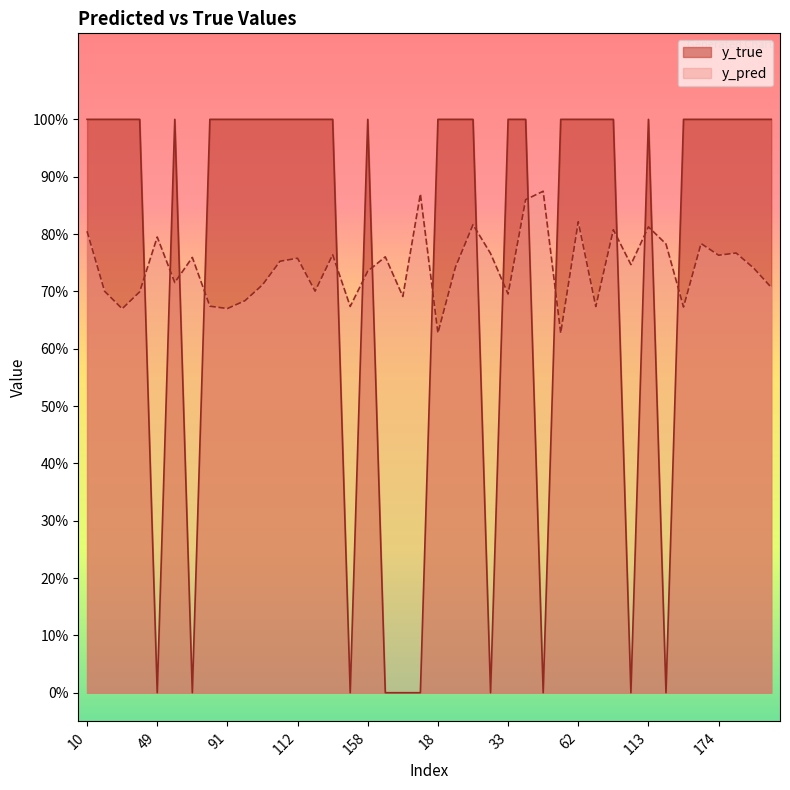

What is the value of the y_pred point at the 35th from the left?

0.7